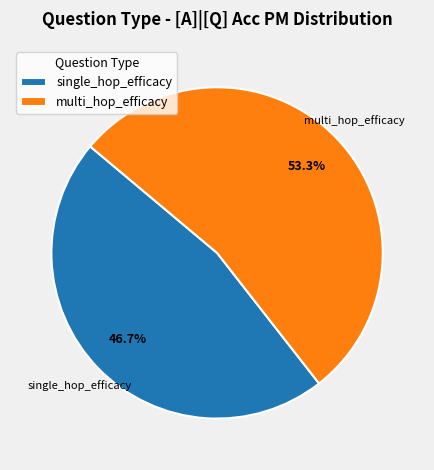

Which slice is the smallest?

single_hop_efficacy